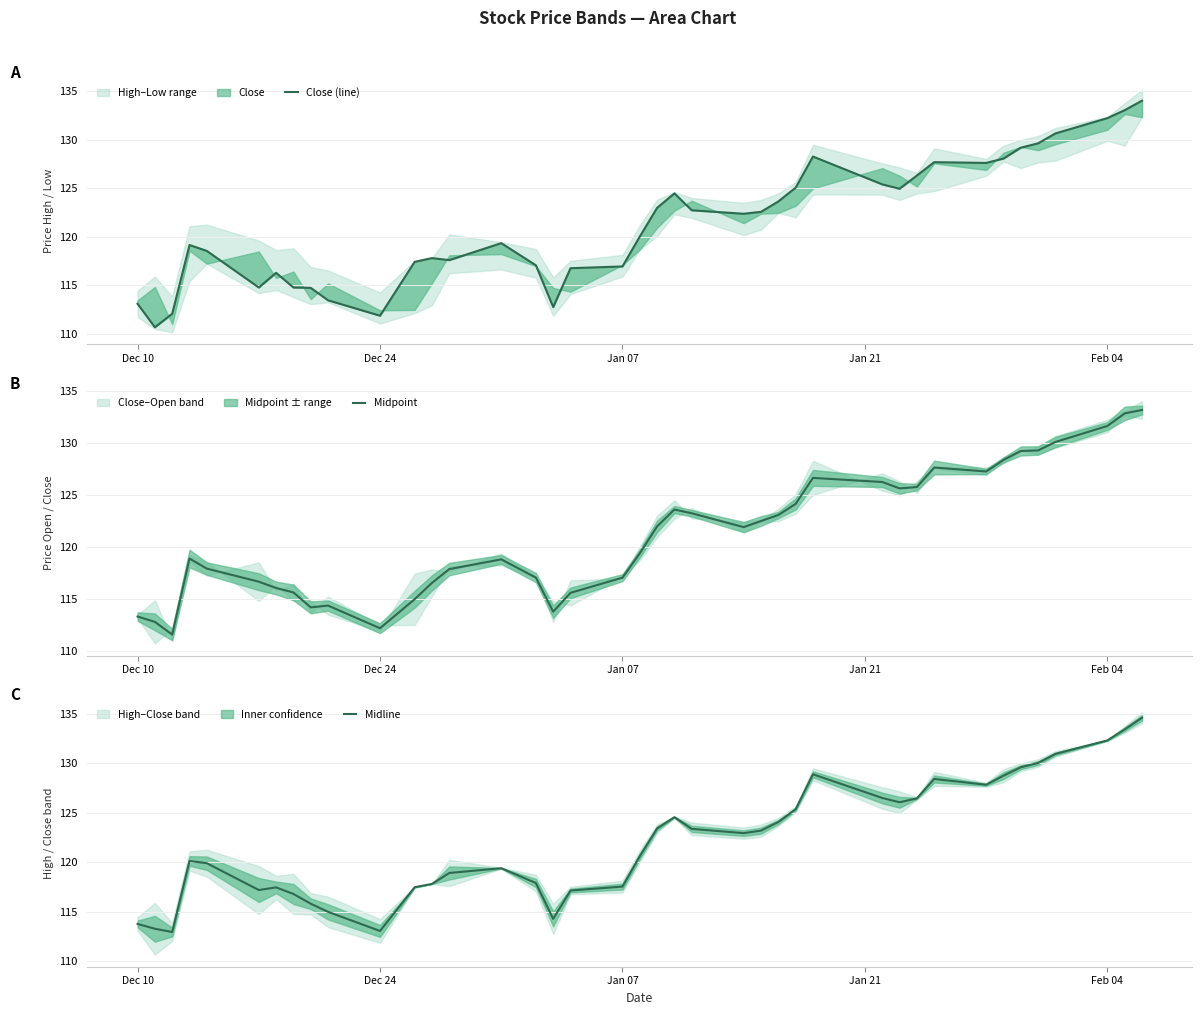

Count the number of data series in this chart.

3